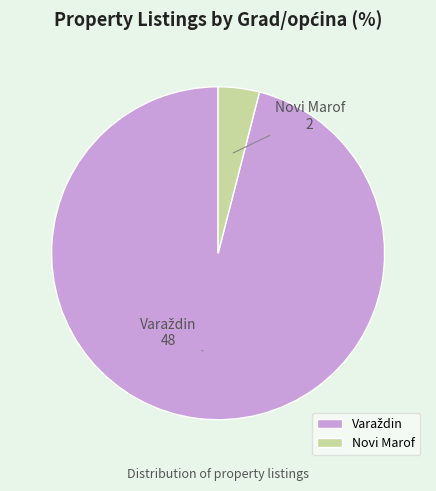

Is there a majority slice in this chart?

Yes